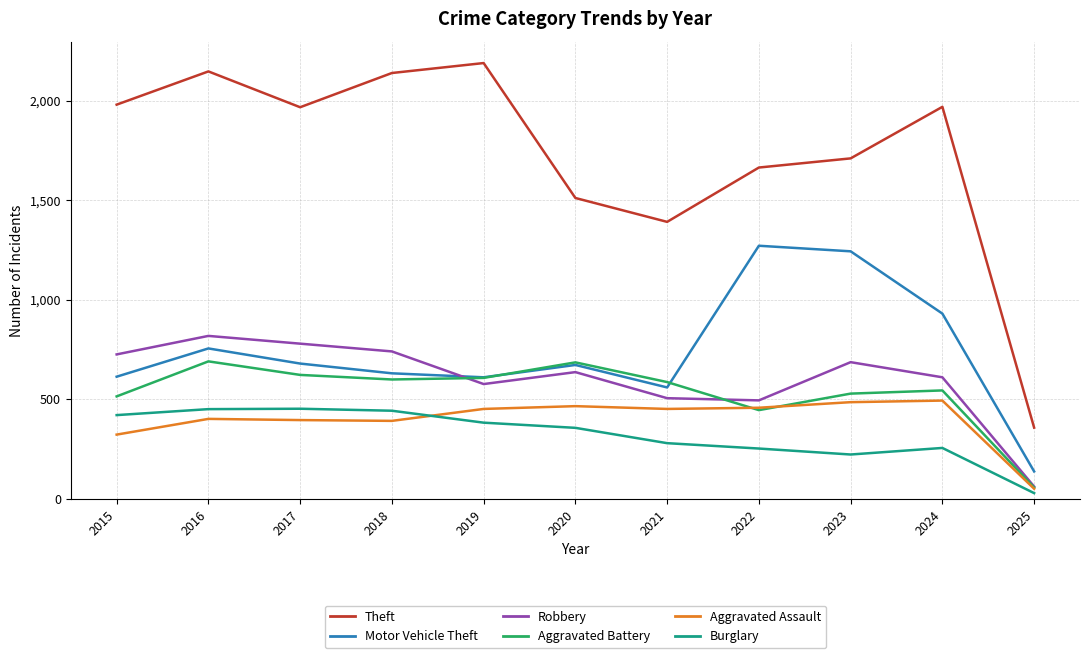

Which series has the widest spread of values?

Theft